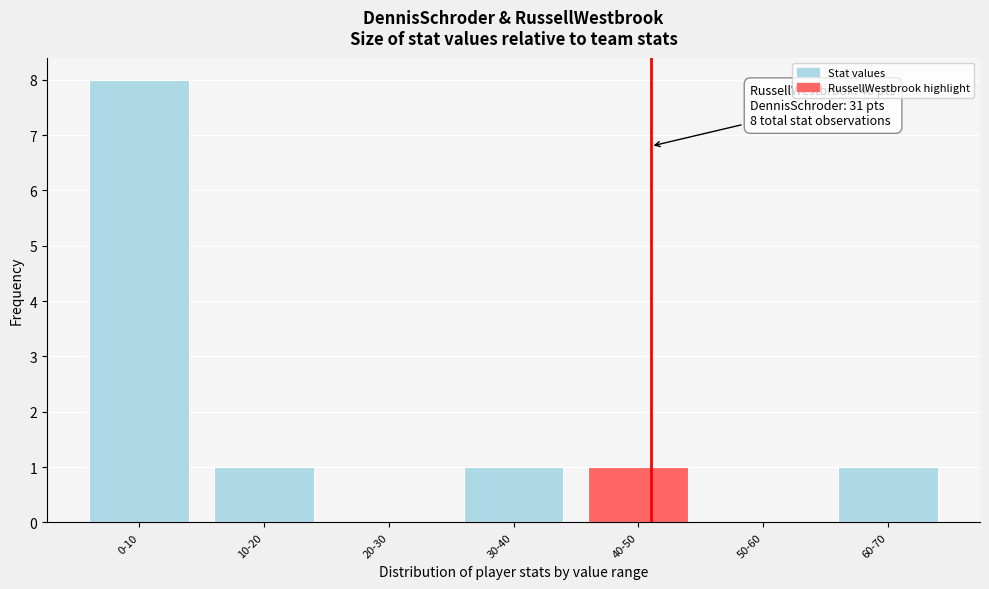

Reading left to right, list all the values displayed in this chart.

0-10=8	10-20=1	20-30=0	30-40=1	40-50=1	50-60=0	60-70=1